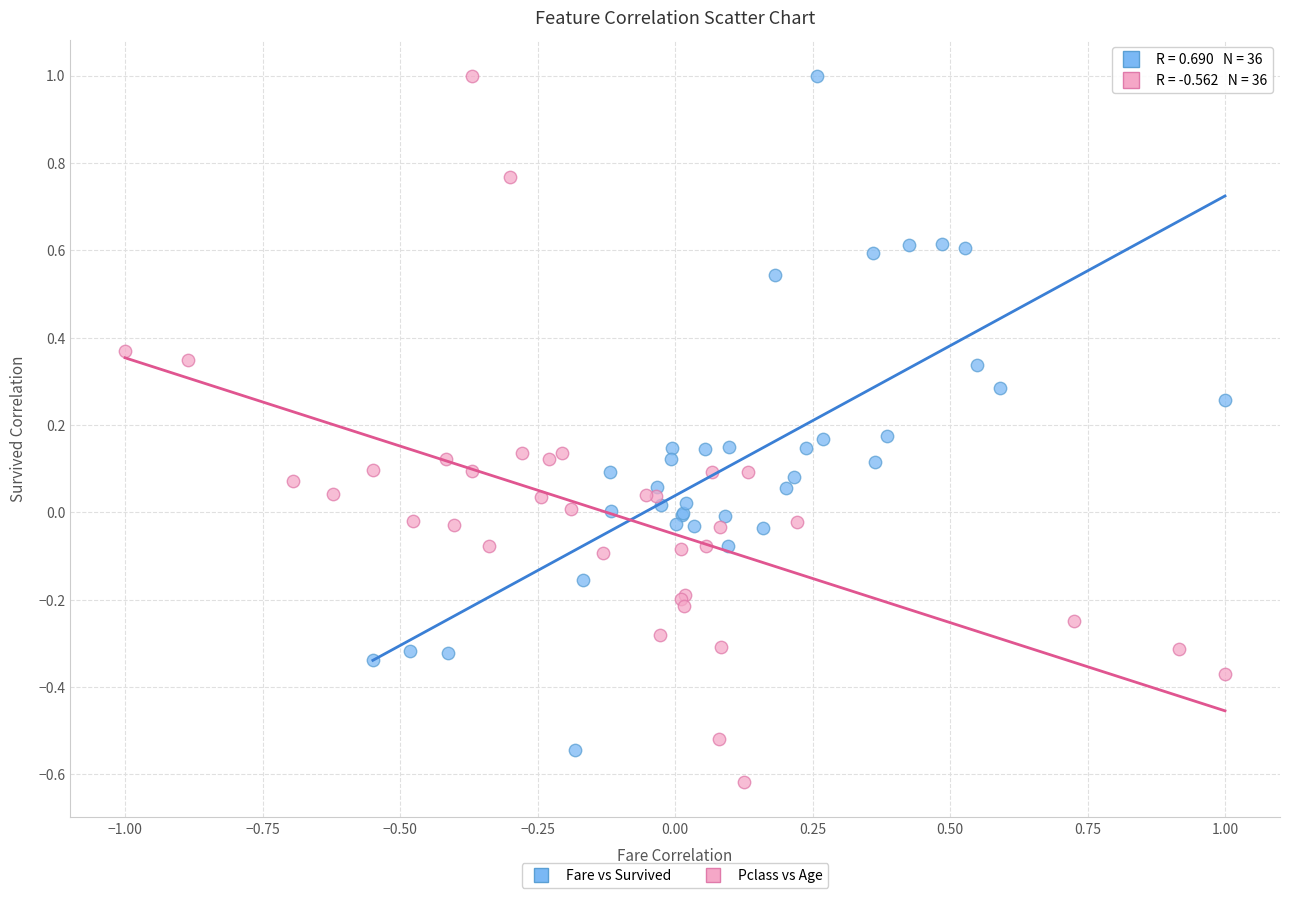

Which series has the widest spread of Y values?

Pclass vs Age